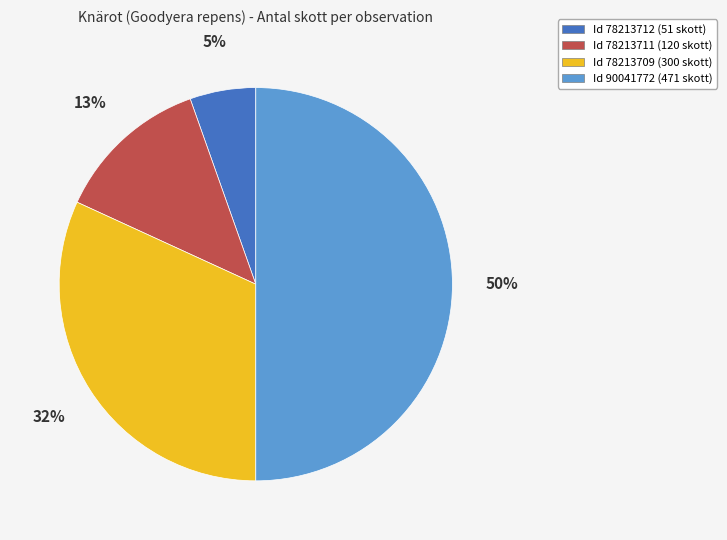

Is the sum of Id 78213711 (120 skott) and Id 90041772 (471 skott) greater than half?

Yes